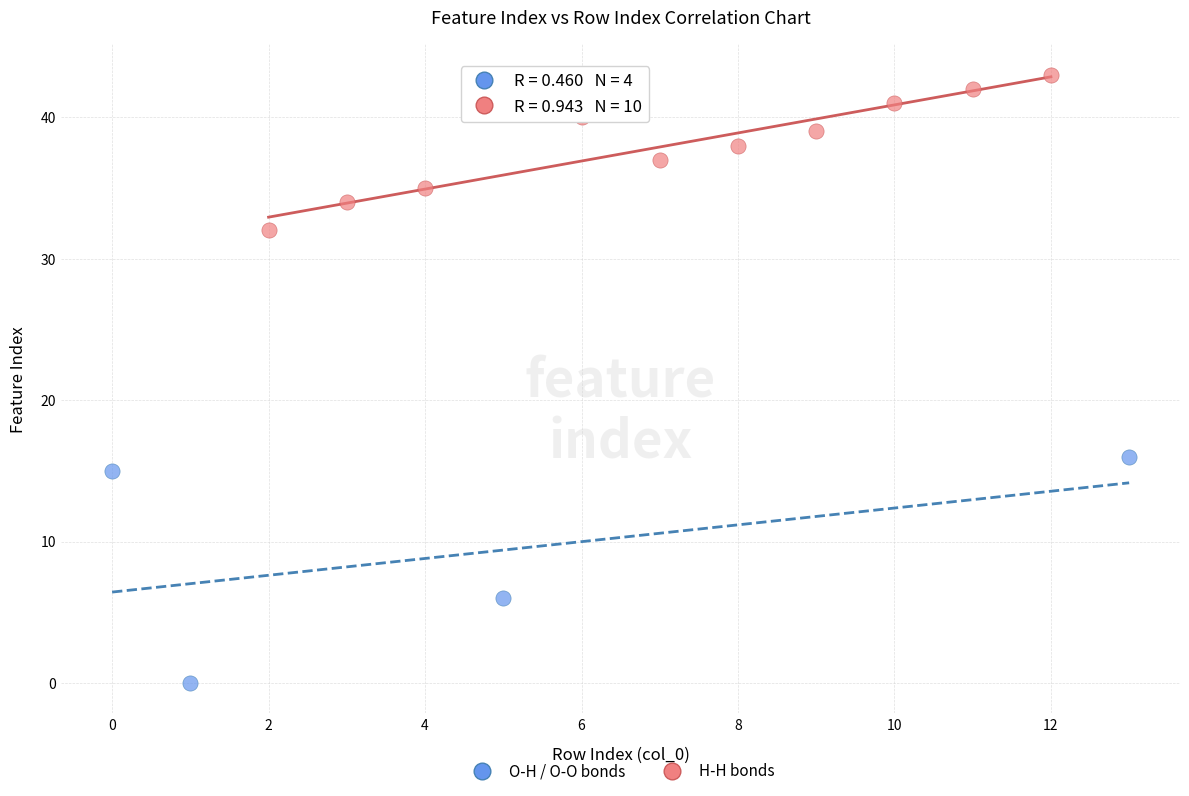

Which series has the widest spread of Y values?

O-H / O-O bonds